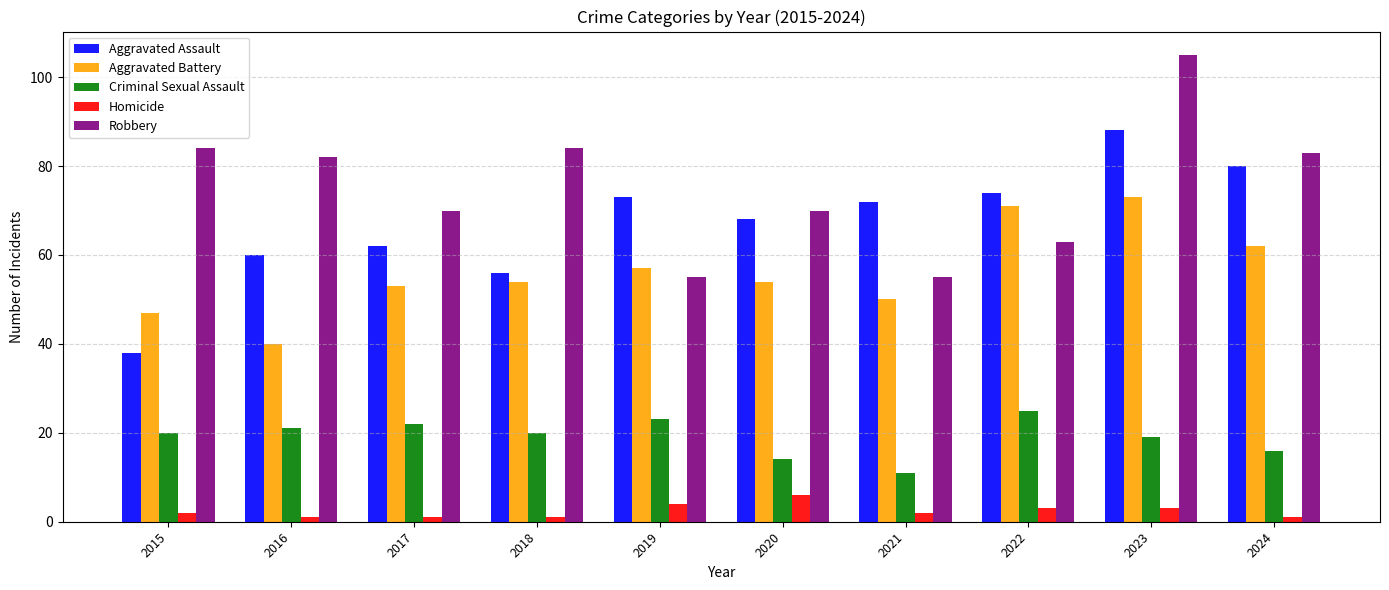

Reading left to right, what are all the values shown in this chart?

Aggravated Assault: 2015=38	2016=60	2017=62	2018=56	2019=73	2020=68	2021=72	2022=74	2023=88	2024=80
Aggravated Battery: 2015=47	2016=40	2017=53	2018=54	2019=57	2020=54	2021=50	2022=71	2023=73	2024=62
Criminal Sexual Assault: 2015=20	2016=21	2017=22	2018=20	2019=23	2020=14	2021=11	2022=25	2023=19	2024=16
Homicide: 2015=2	2016=1	2017=1	2018=1	2019=4	2020=6	2021=2	2022=3	2023=3	2024=1
Robbery: 2015=84	2016=82	2017=70	2018=84	2019=55	2020=70	2021=55	2022=63	2023=105	2024=83